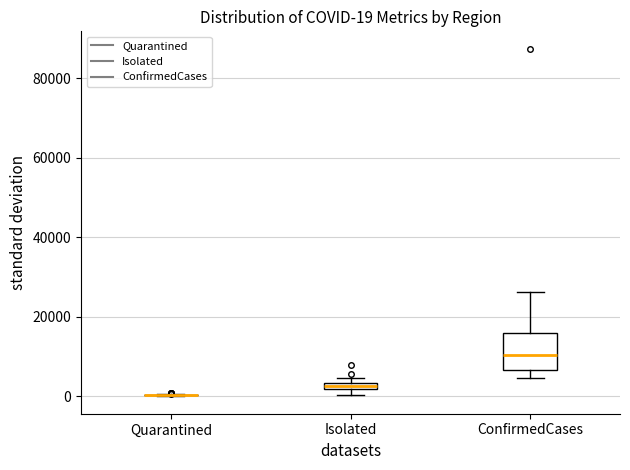

Comparing the boxes themselves (not the whiskers), which one is the tallest?

ConfirmedCases